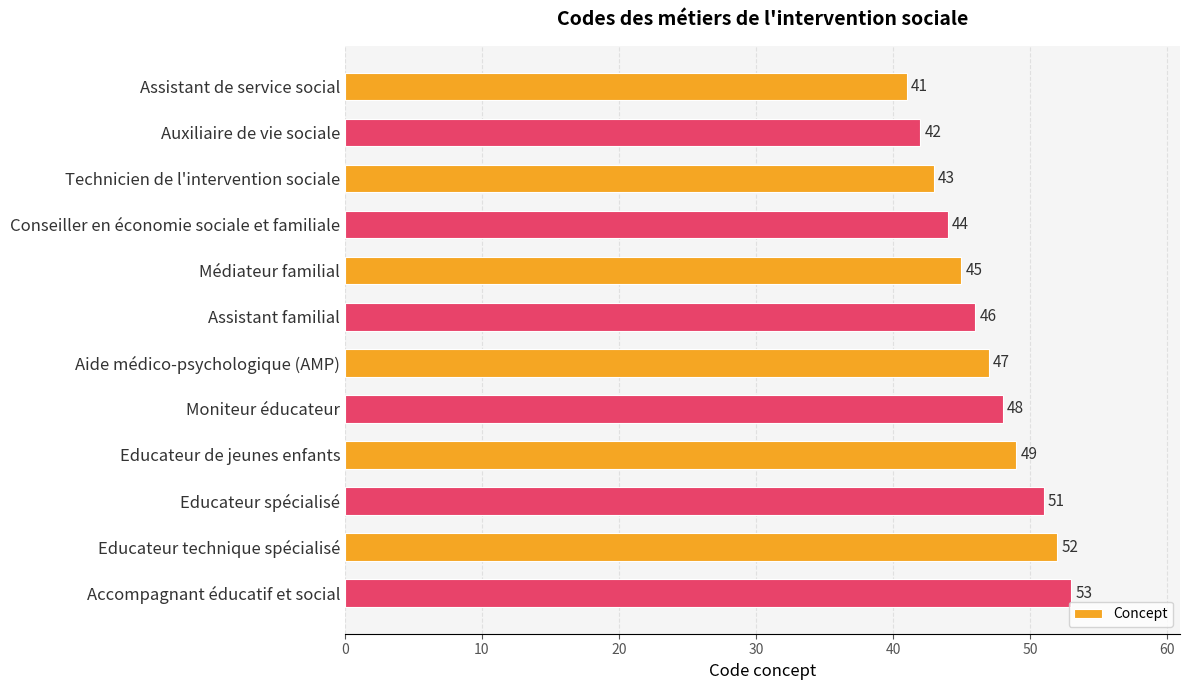

What is the average value?

47